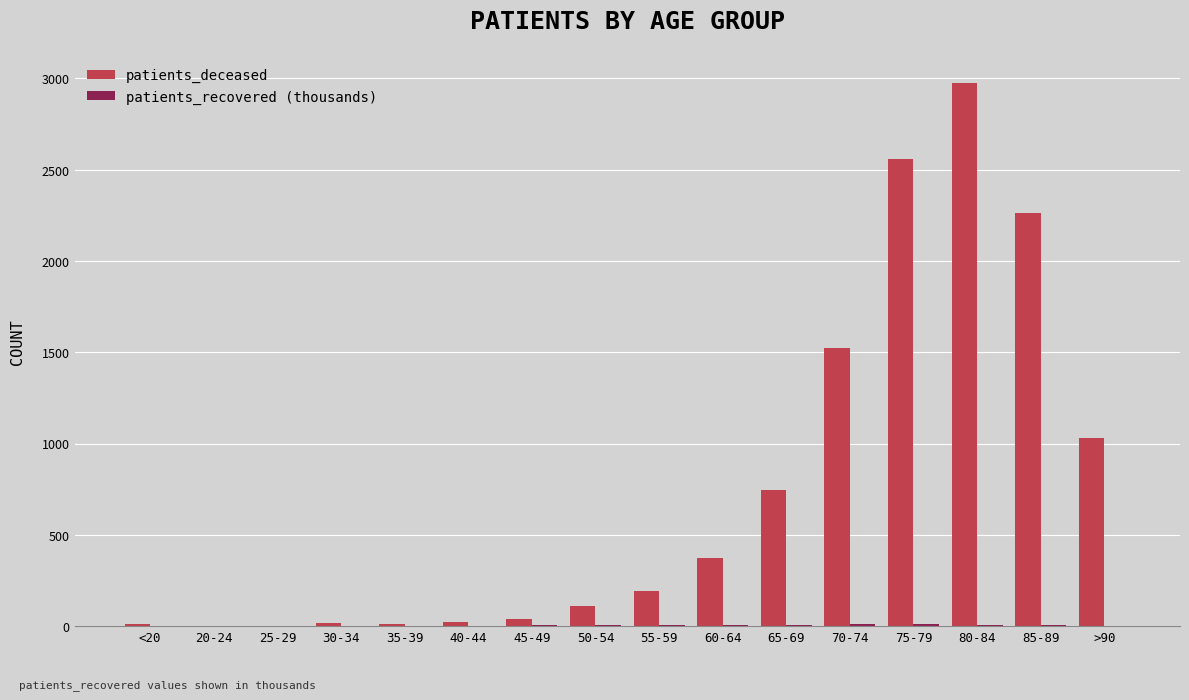

Between 20-24 and 80-84, which series saw the biggest shift?

patients_deceased